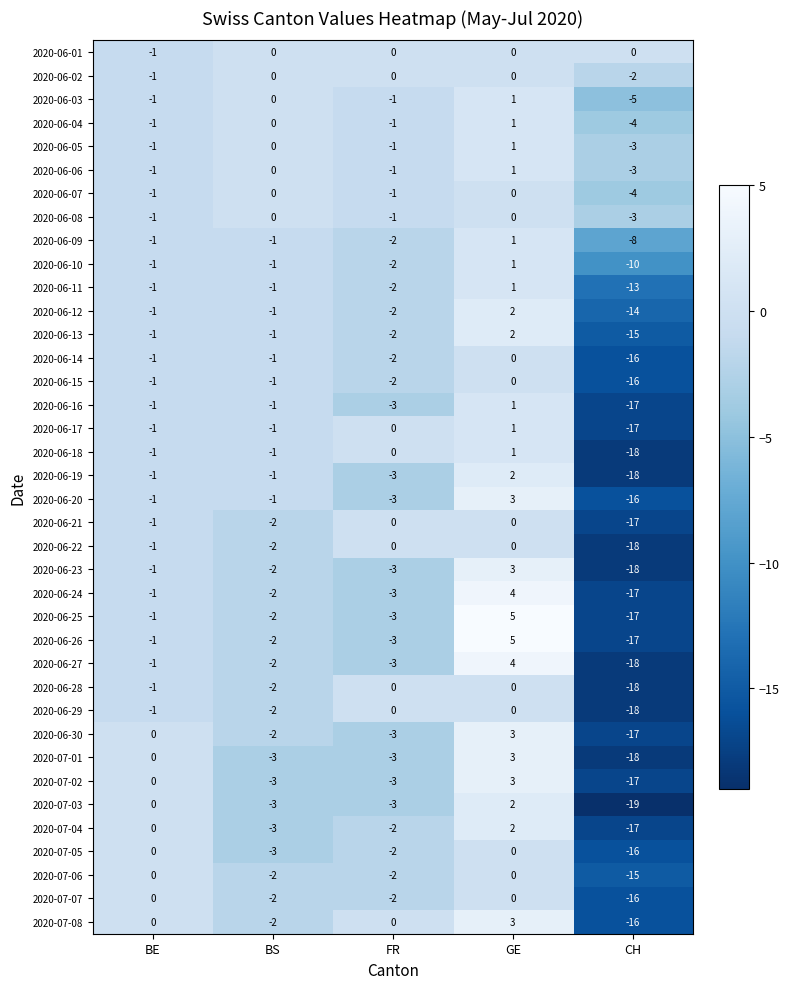

What is the minimum value shown in the chart?

-19